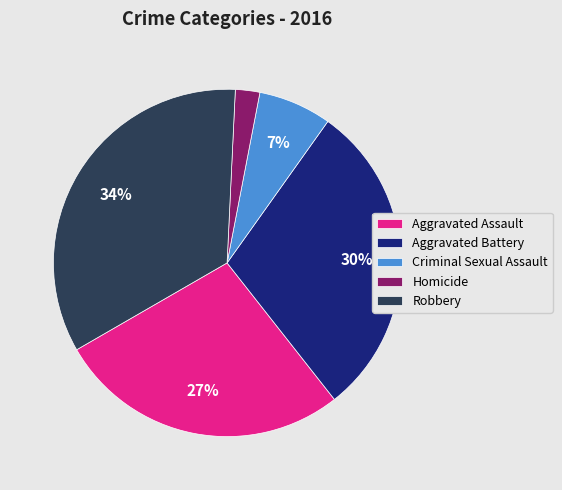

To the nearest percent, what percentage of the pie is Aggravated Assault?

27%